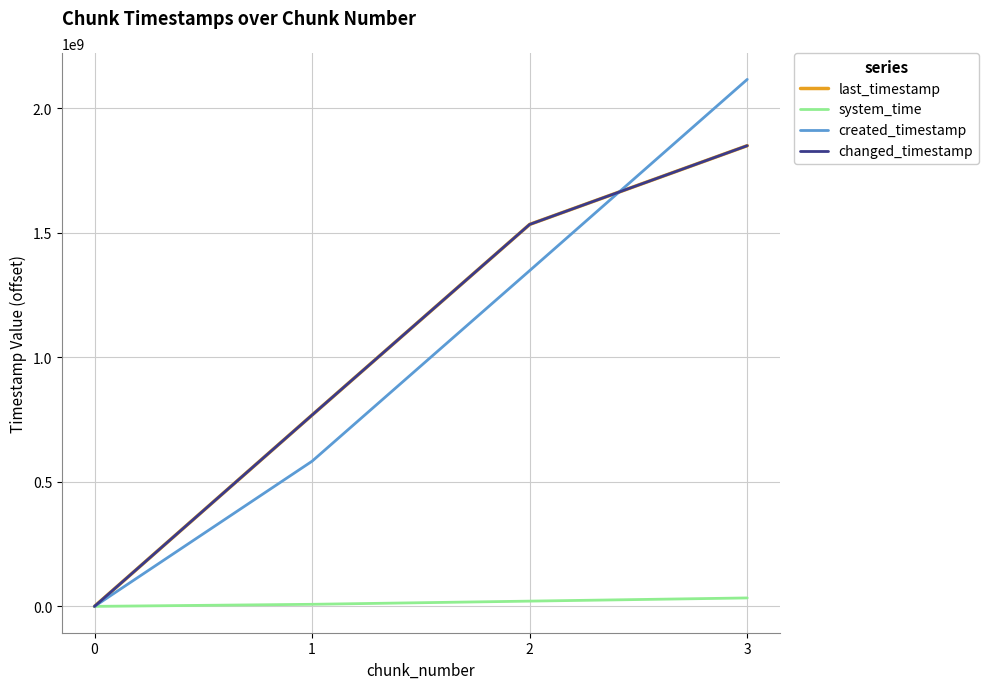

Is this an area chart (filled region under the line)?

No